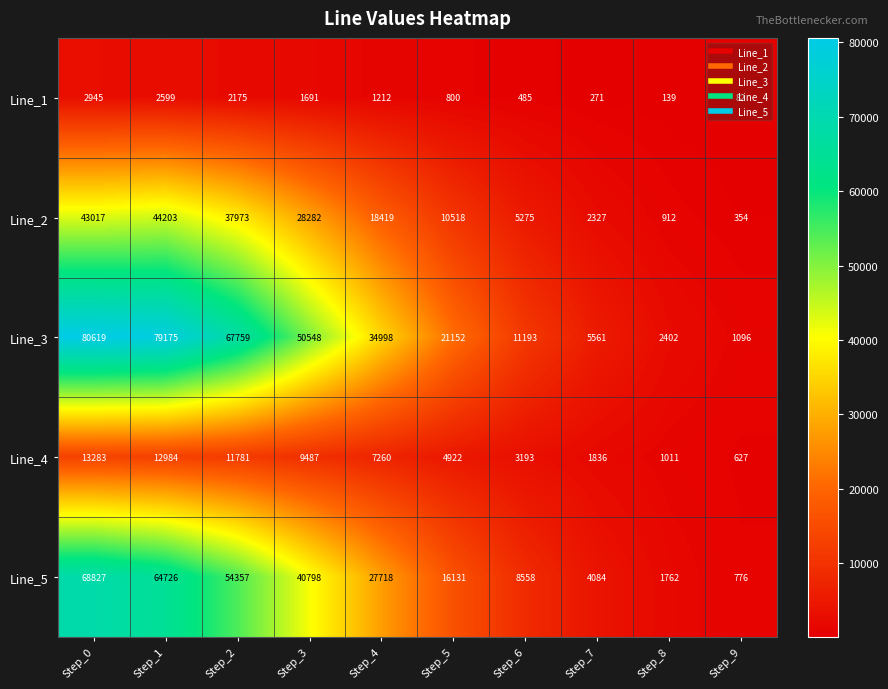

At which category is the sum across all series the highest?

Step_0